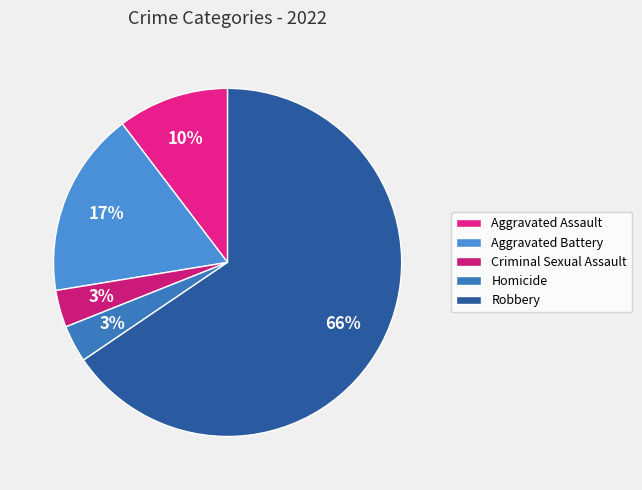

What is the ratio of the value at Aggravated Battery to the value at Homicide?

5.0